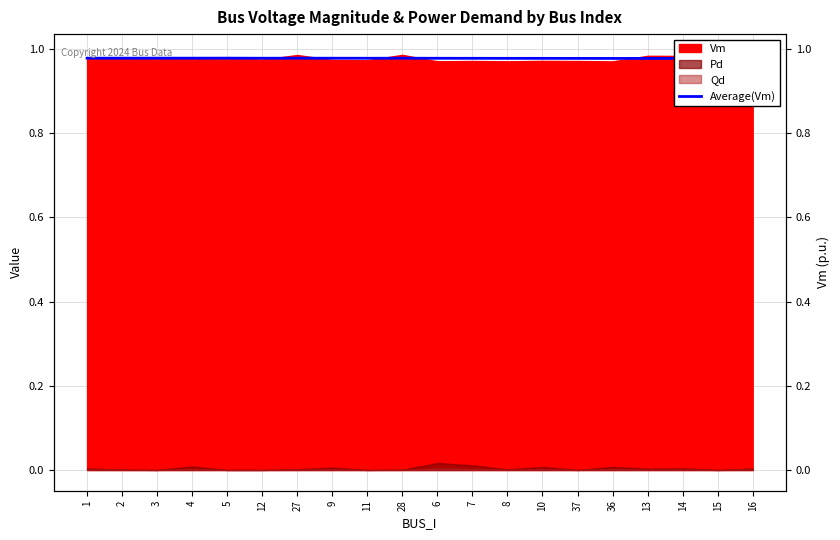

What is the maximum value shown in the chart?

1.0